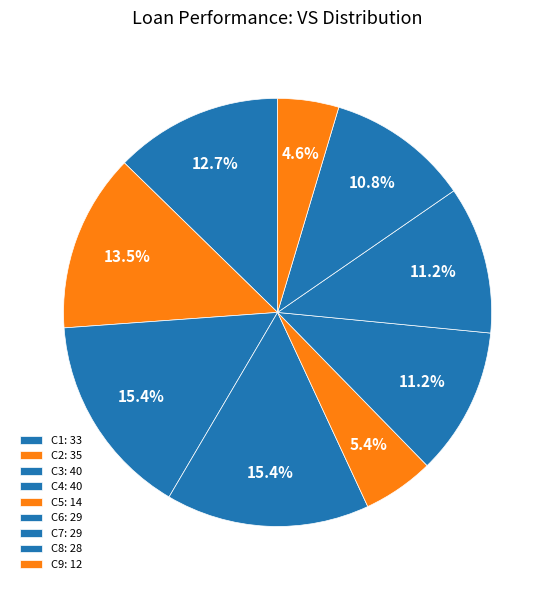

What is the change in value from C2 to C3?

+5